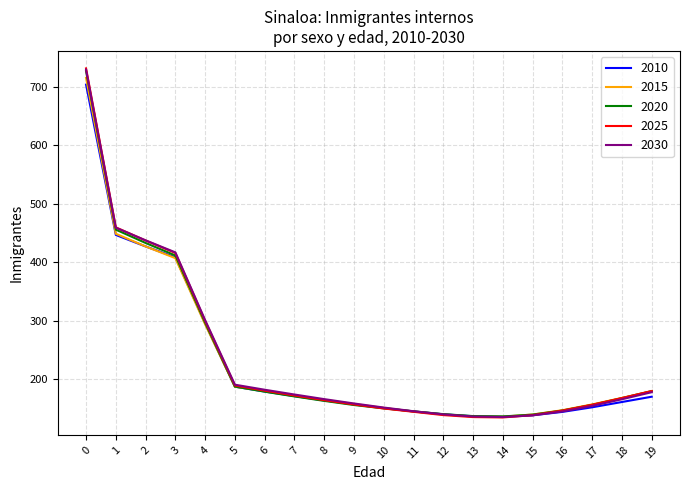

The 2025 series shows 38.3 at 7. True or false?

False